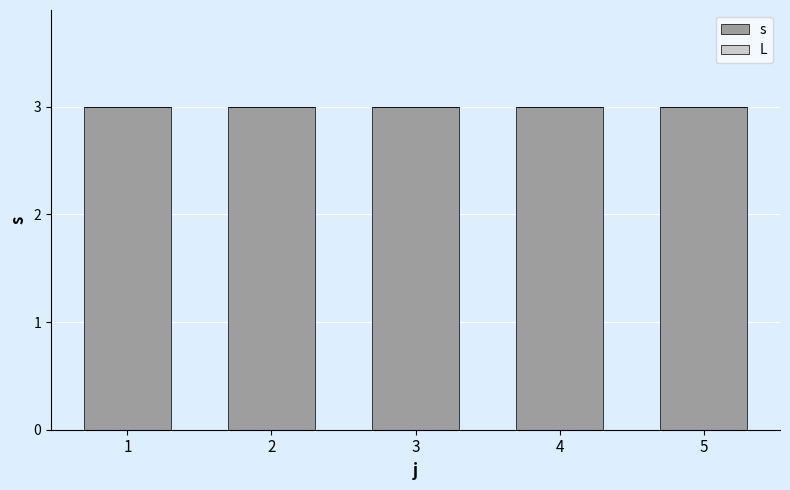

How many bars are there in each group?

2